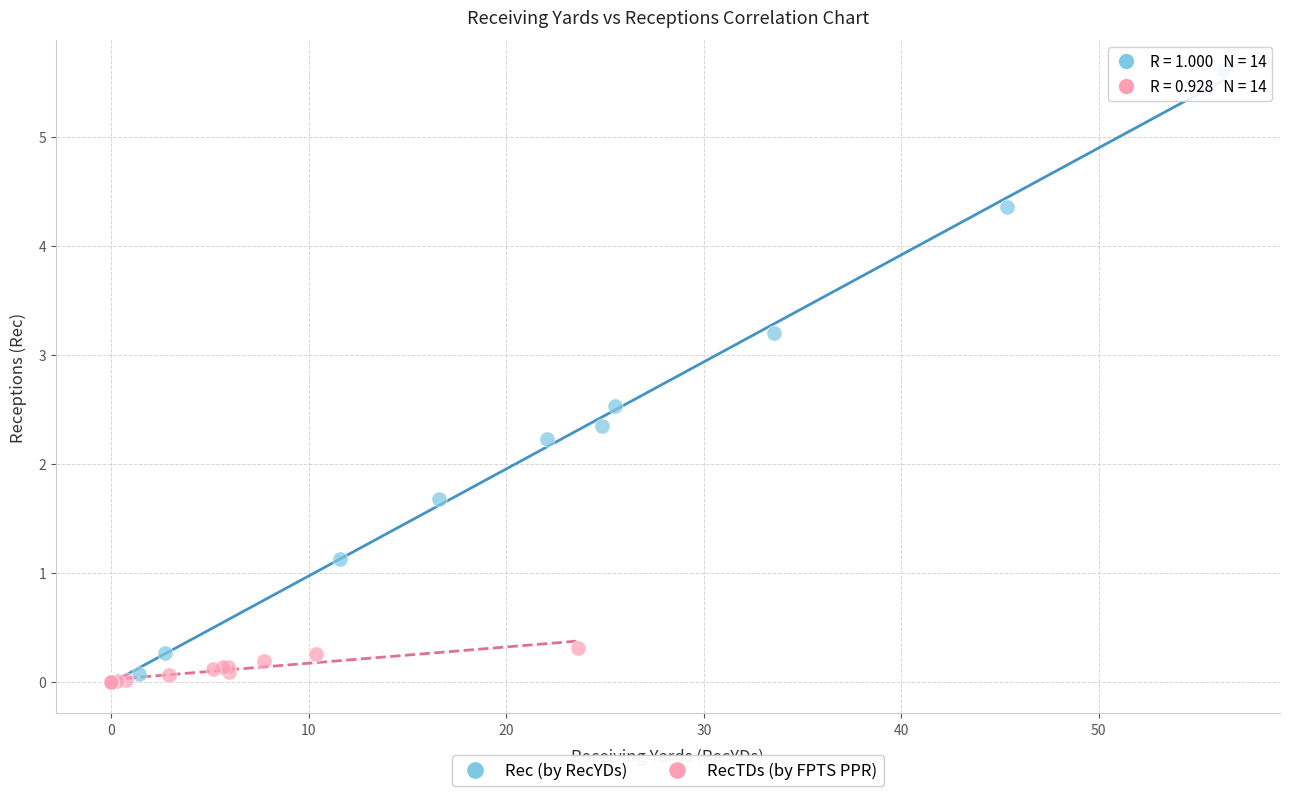

Which series reaches the maximum Y coordinate?

Rec (by RecYDs)